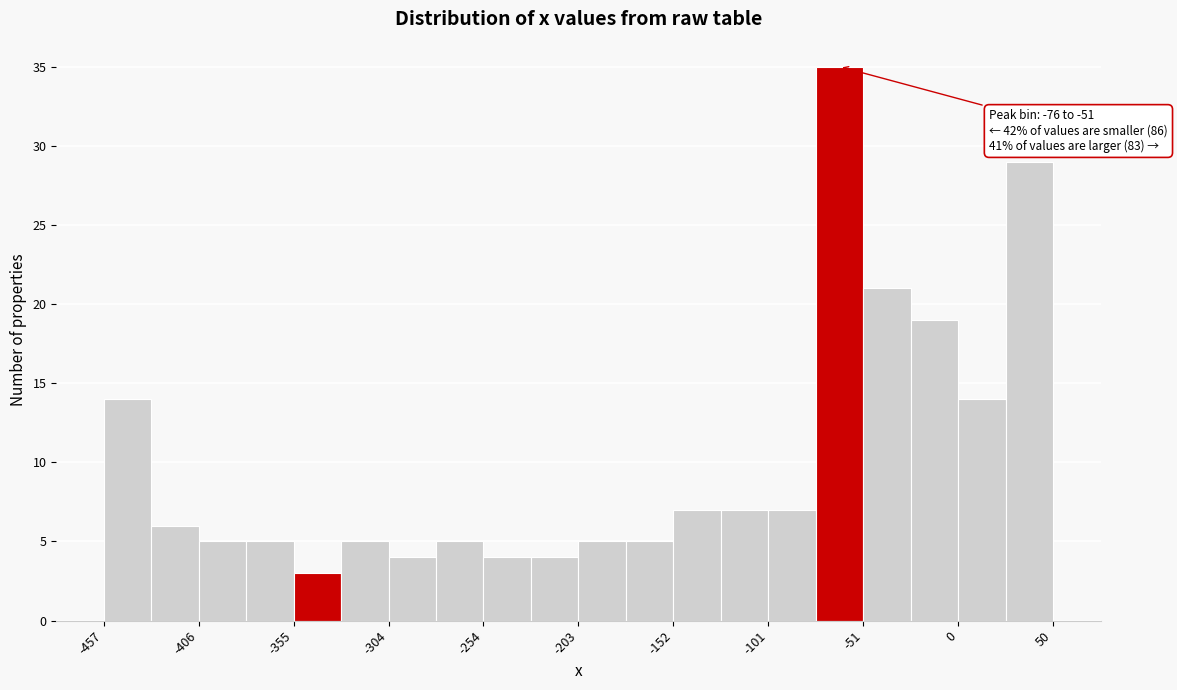

Read against the x-axis, roughly where is the centre of the tallest bar?

-60